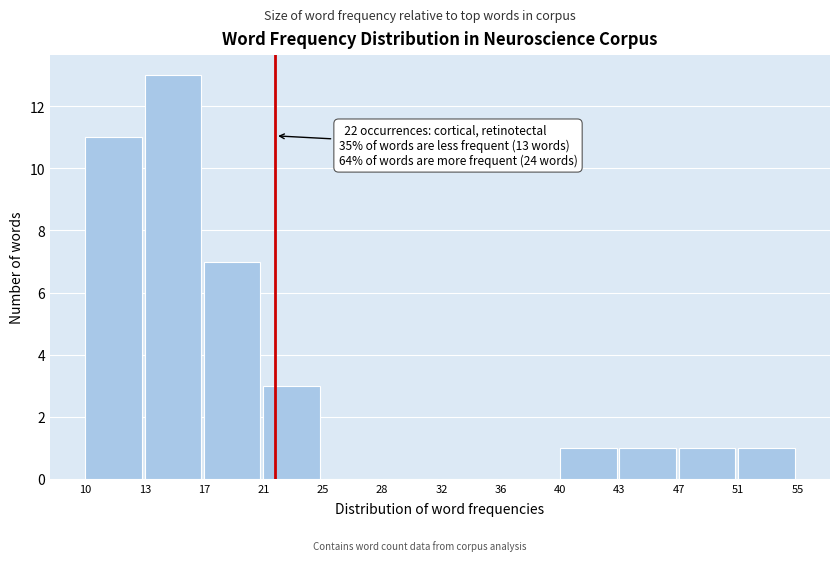

Reading right to left, list all the values displayed in this chart.

51=1	47=1	43=1	40=1	36=0	32=0	28=0	25=0	21=3	17=7	13=13	10=11